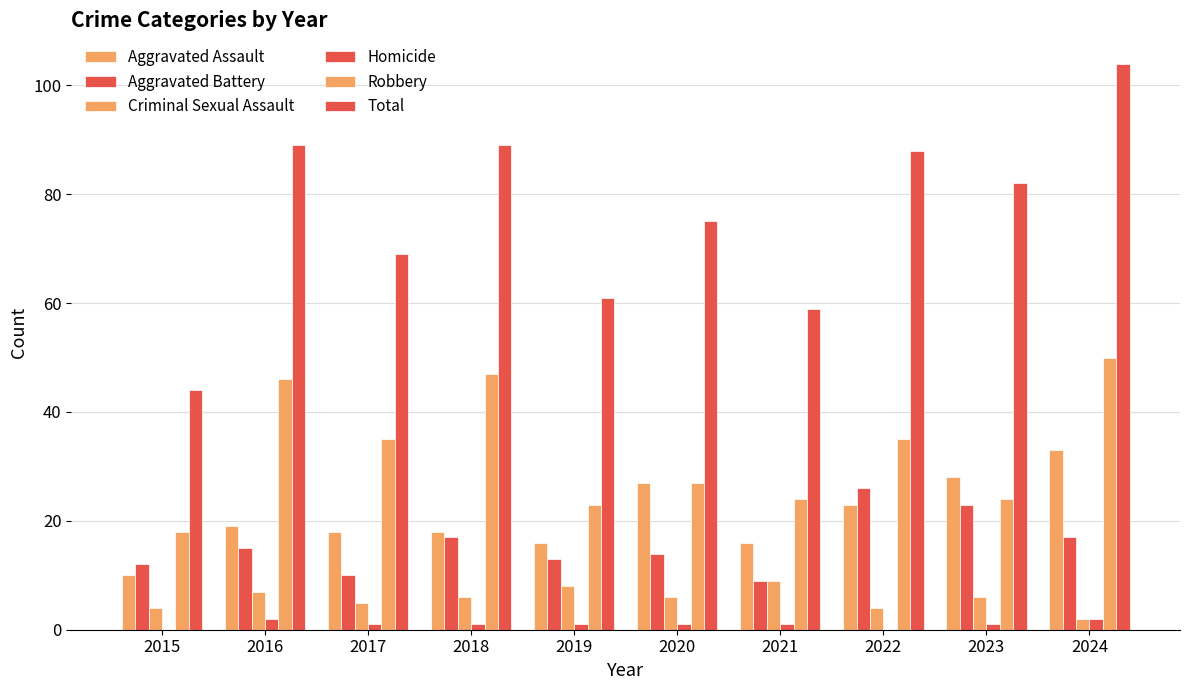

Count the number of data series in this chart.

6